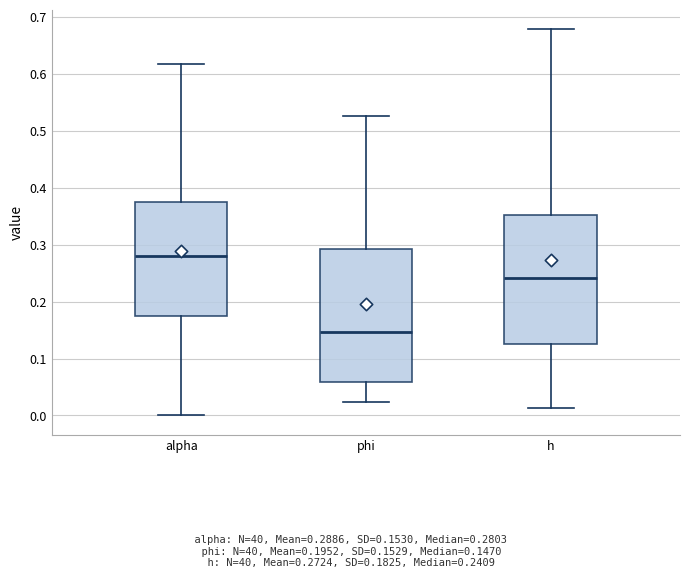

Where does the median line of the box for alpha sit on the y-axis? The values are not printed on the chart, so give them approximately, as read against the axis.

0.28